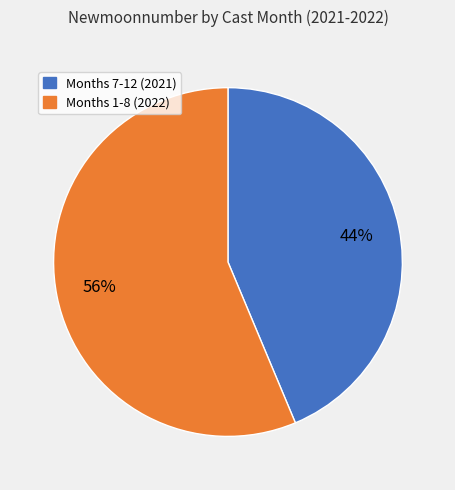

Does any single category account for the majority?

Yes